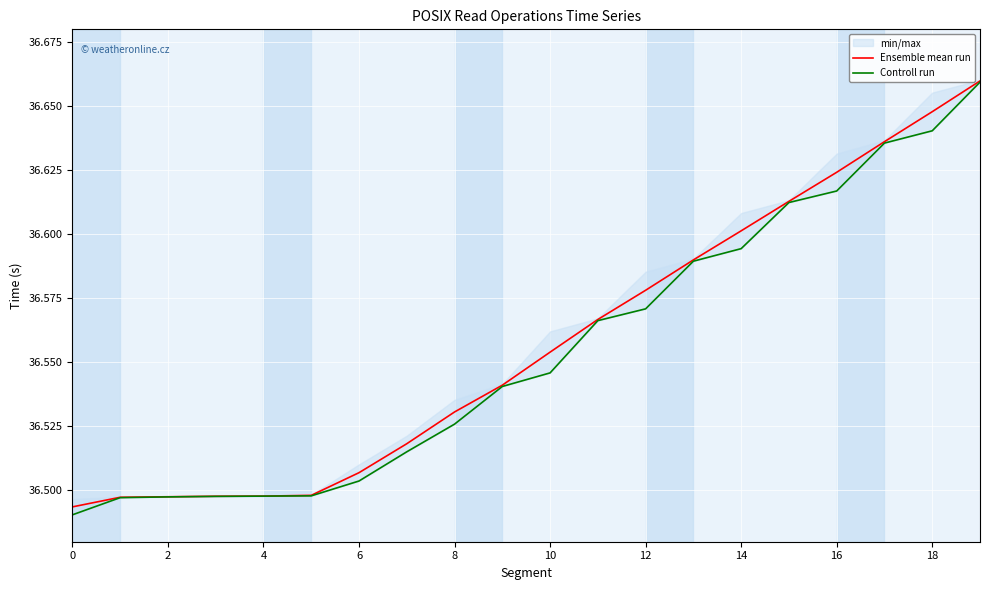

The Ensemble mean run series shows 24.4 at 10. True or false?

False